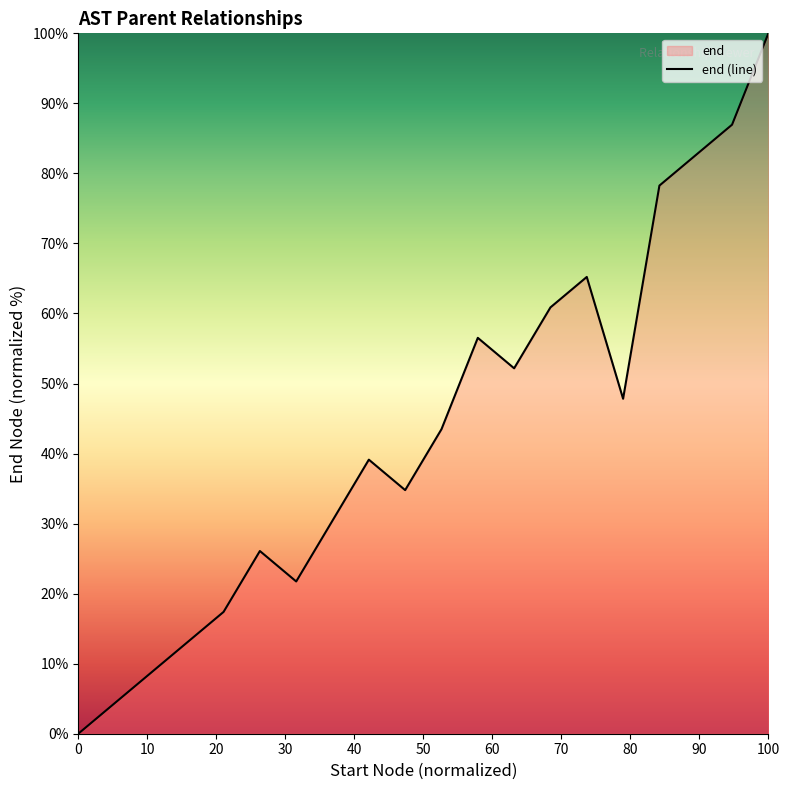

Does the chart have visible grid lines?

No